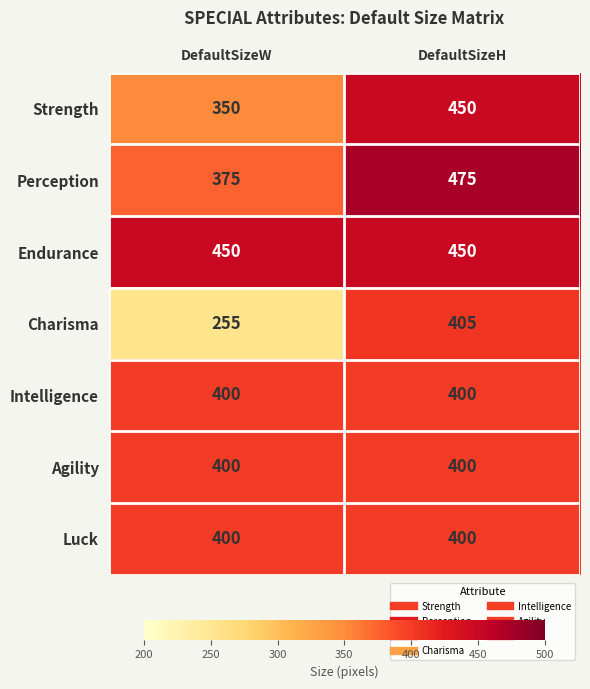

At which category is the sum across all series the highest?

DefaultSizeH